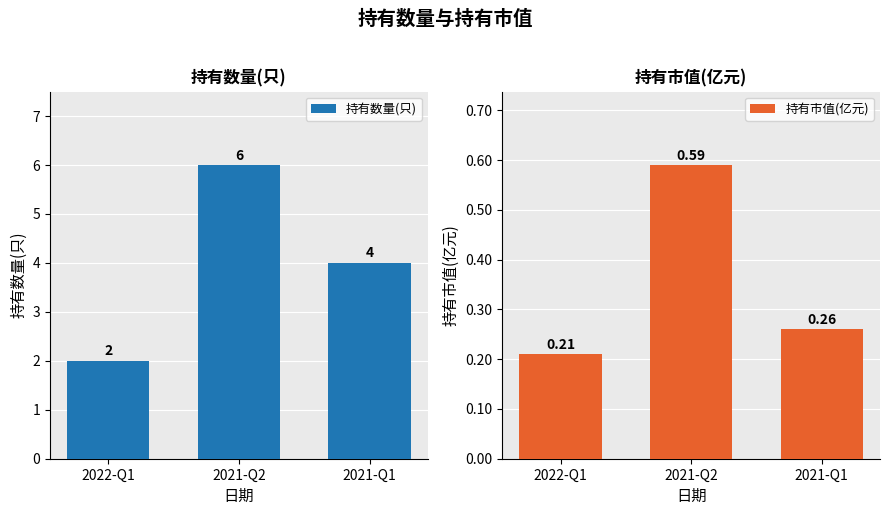

True or false: 持有数量(只) has a value of 10.1 at 2021-Q2.

False